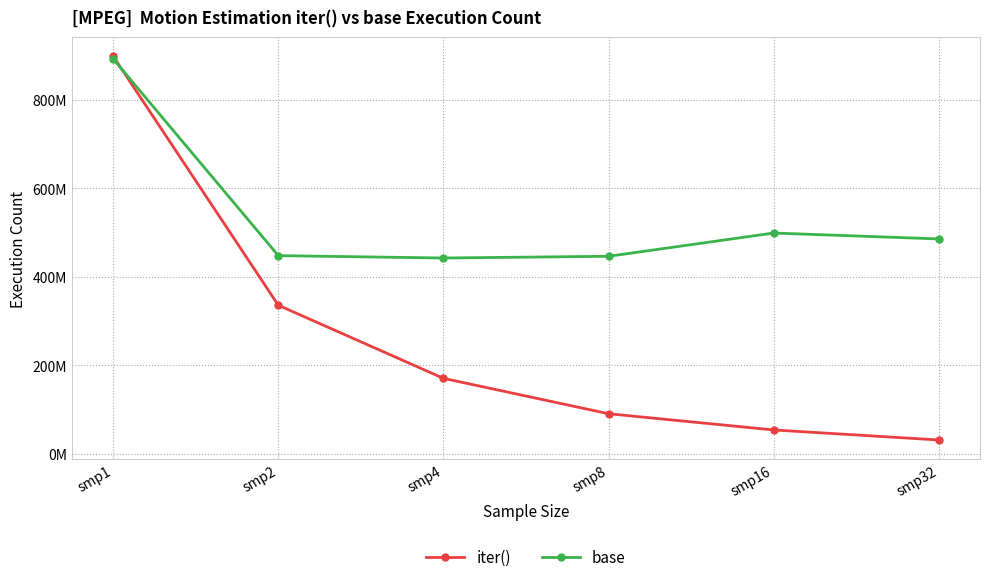

Which series changed the most between smp1 and smp4?

iter()